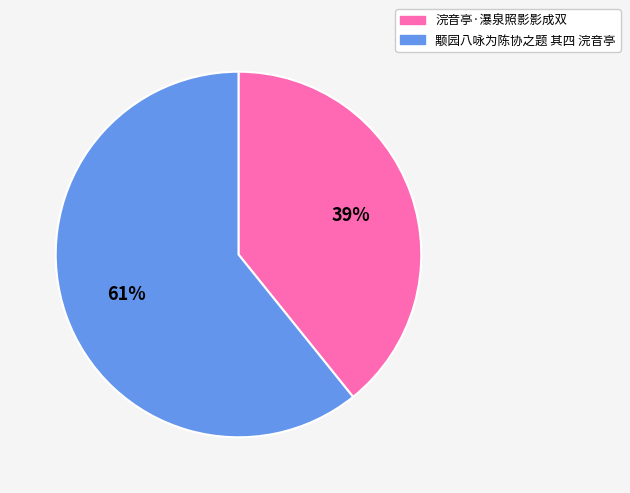

To the nearest percent, what portion does 浣音亭·瀑泉照影影成双 represent?

39%